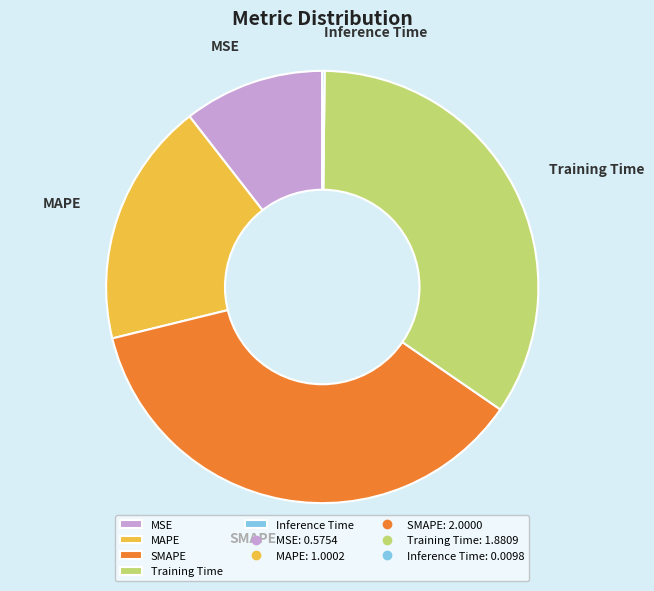

Which has a higher value, Training Time or MAPE?

Training Time